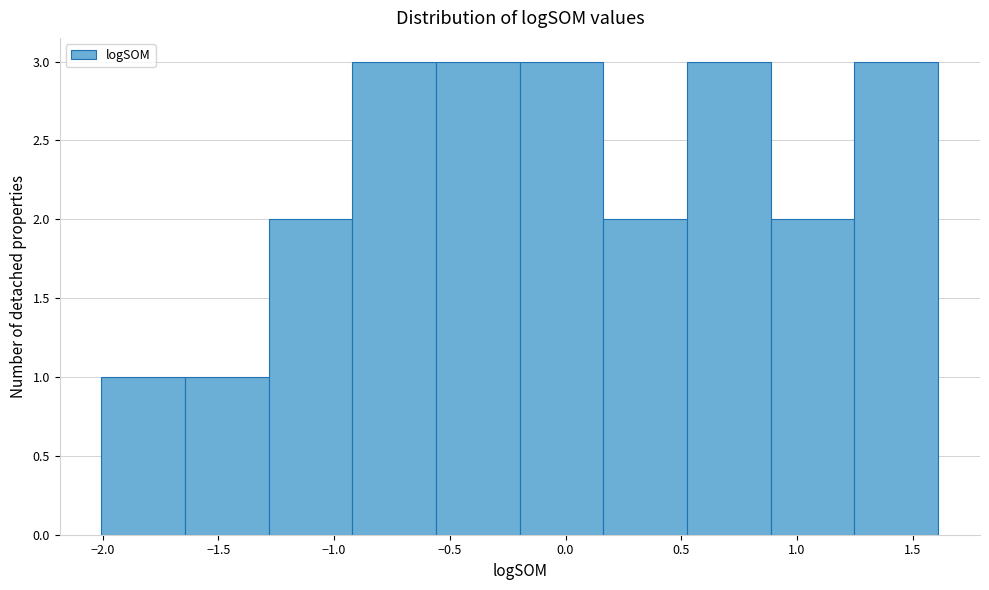

Reading left to right, list every bar in this chart as the range it spans on the x-axis followed by its height. Neither the bar edges nor the heights are printed on the chart, so give them approximately, as read against the axes.

-2.00 to -1.65: 1
-1.65 to -1.30: 1
-1.30 to -0.90: 2
-0.90 to -0.55: 3
-0.55 to -0.20: 3
-0.20 to 0.15: 3
0.15 to 0.55: 2
0.55 to 0.90: 3
0.90 to 1.25: 2
1.25 to 1.60: 3